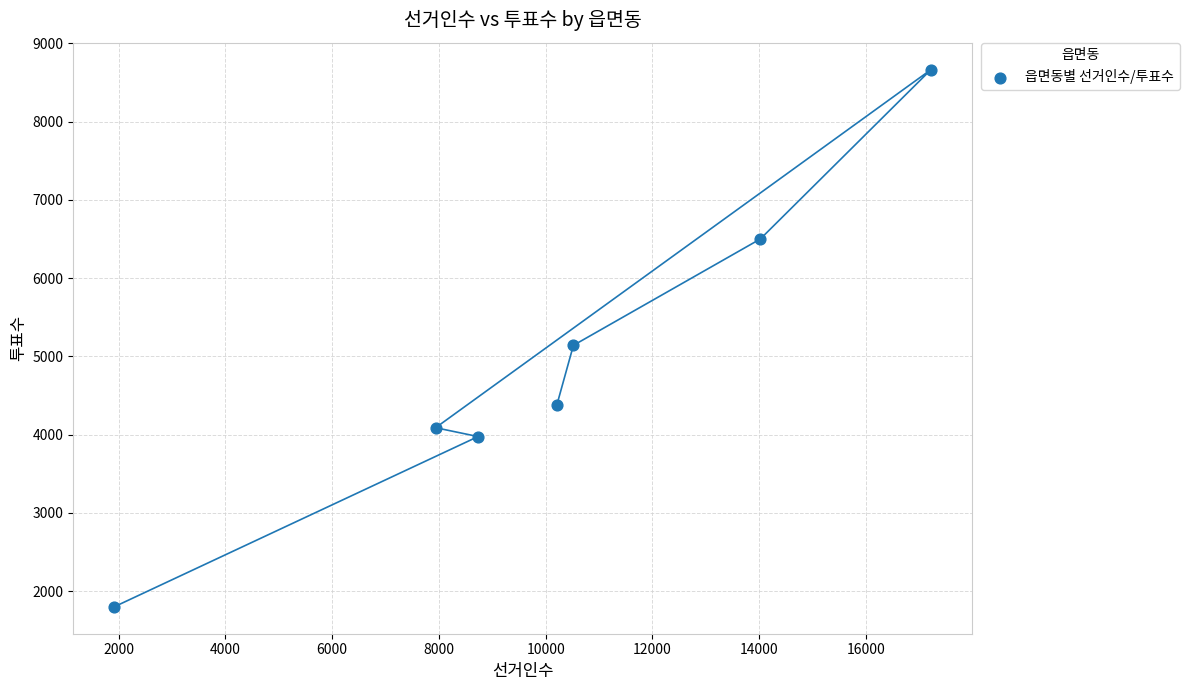

What is the average X value?

10079